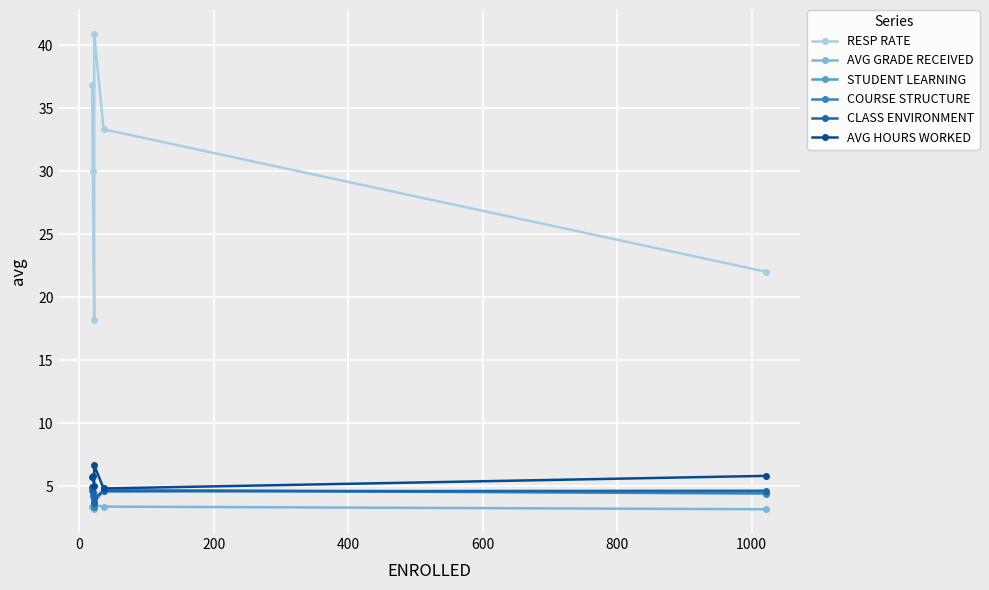

How many values in the COURSE STRUCTURE series are below 4?

2